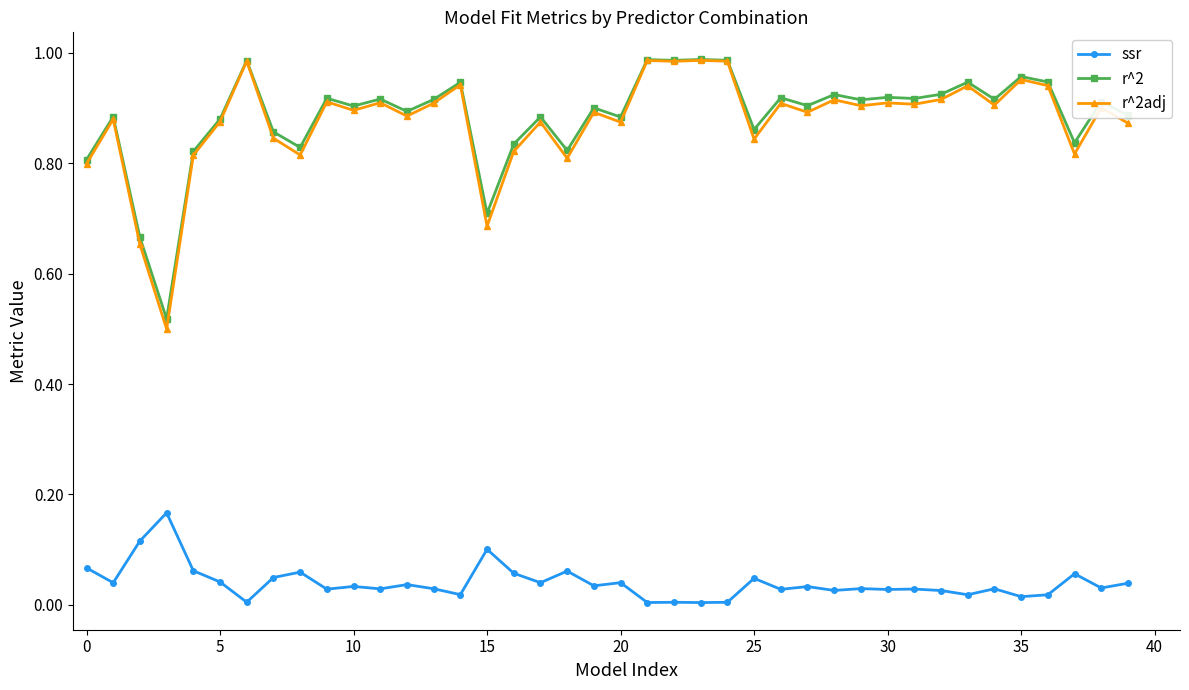

True or false: ssr and r^2adj cross at least once.

False